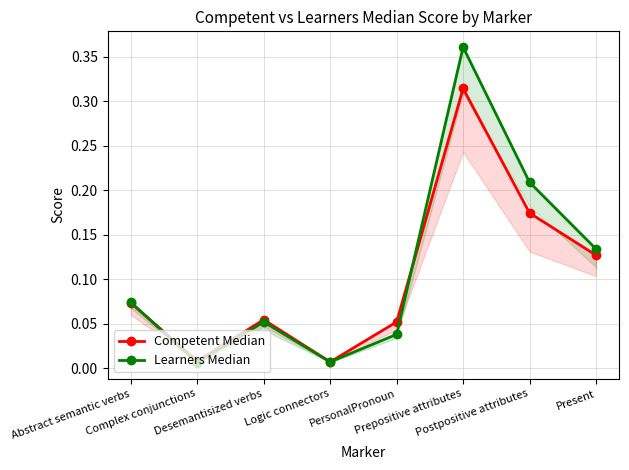

Does the chart display data point markers on the line(s)?

Yes